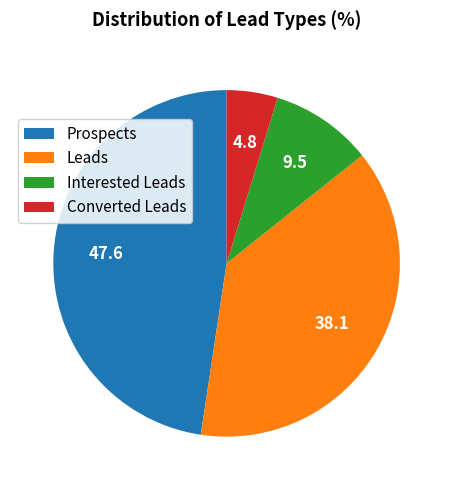

Do Leads and Prospects together represent more than half of the pie?

Yes